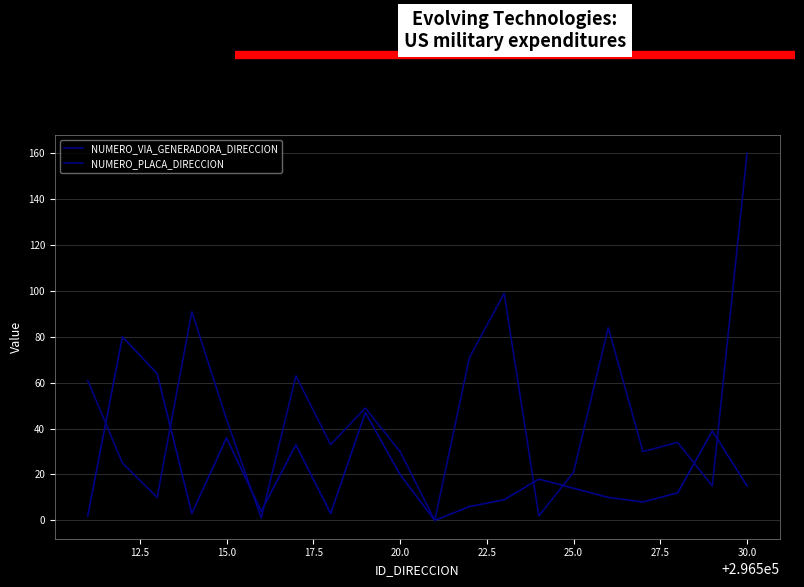

At how many categories does at least one series exceed 25?

16